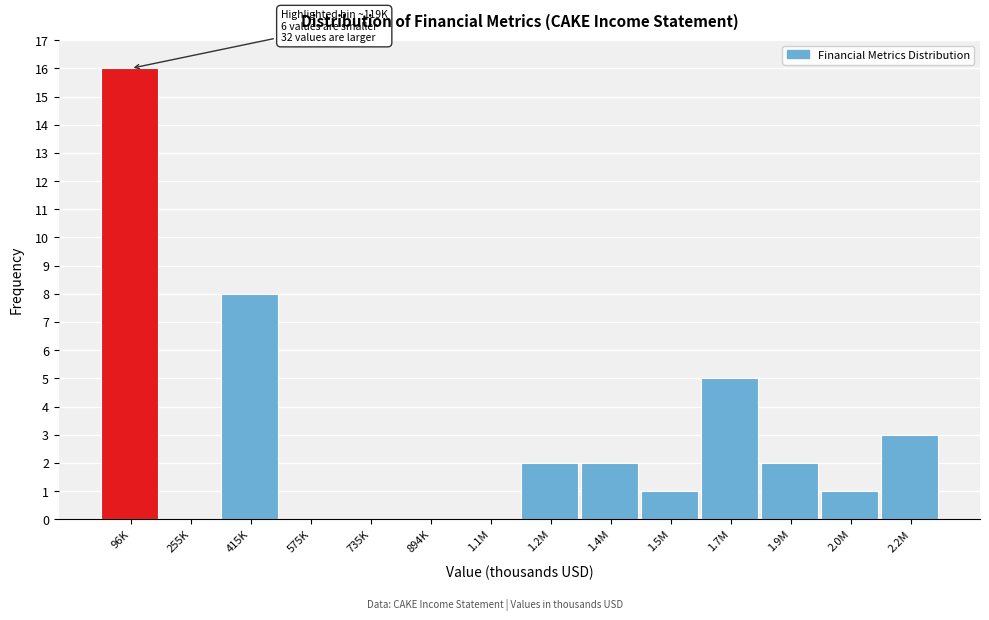

Reading left to right, extract all data points from this chart.

96K=16	255K=0	415K=8	575K=0	735K=0	894K=0	1.1M=0	1.2M=2	1.4M=2	1.5M=1	1.7M=5	1.9M=2	2.0M=1	2.2M=3